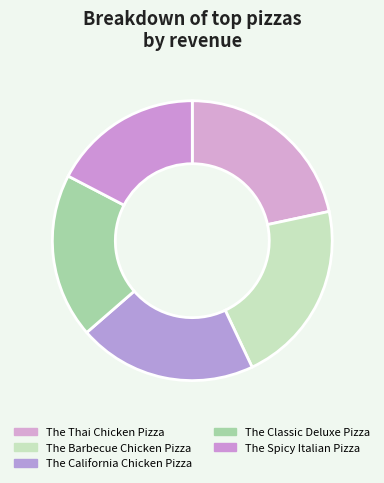

Does The Barbecue Chicken Pizza account for over 50% of the chart?

No